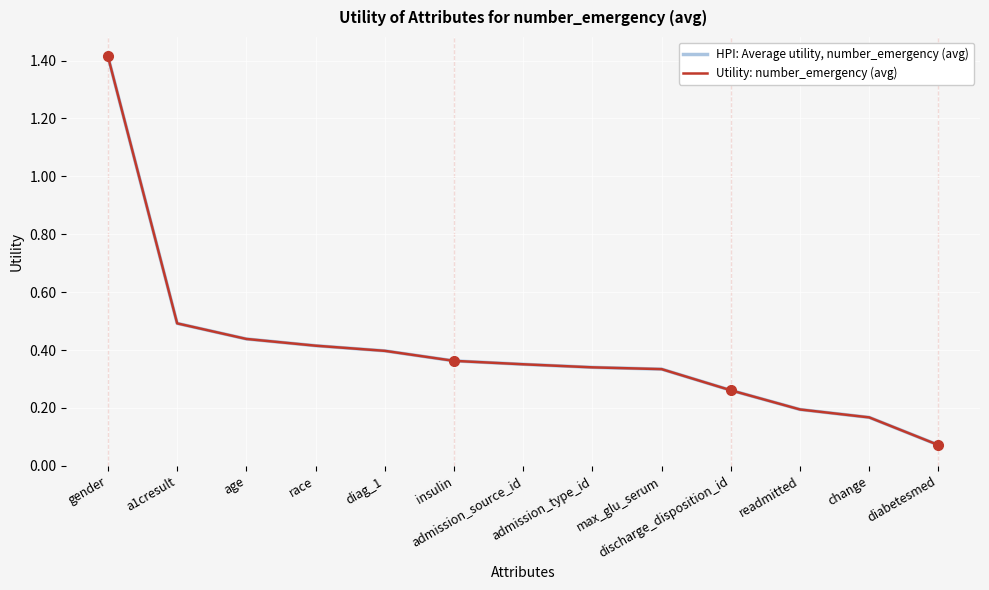

What is the sum of all Utility: number_emergency (avg) values?

5.2